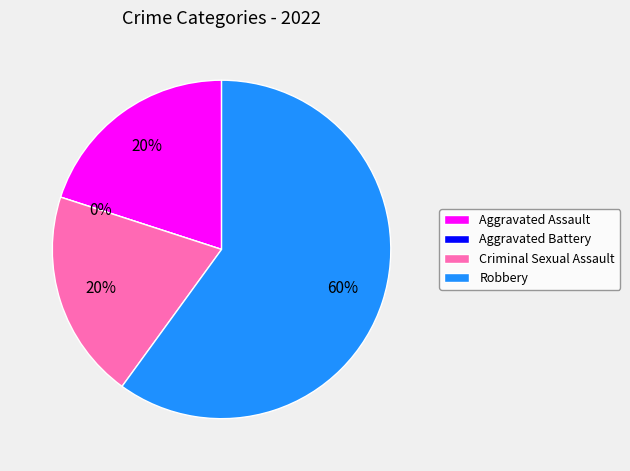

Is Aggravated Battery the majority of the pie?

No